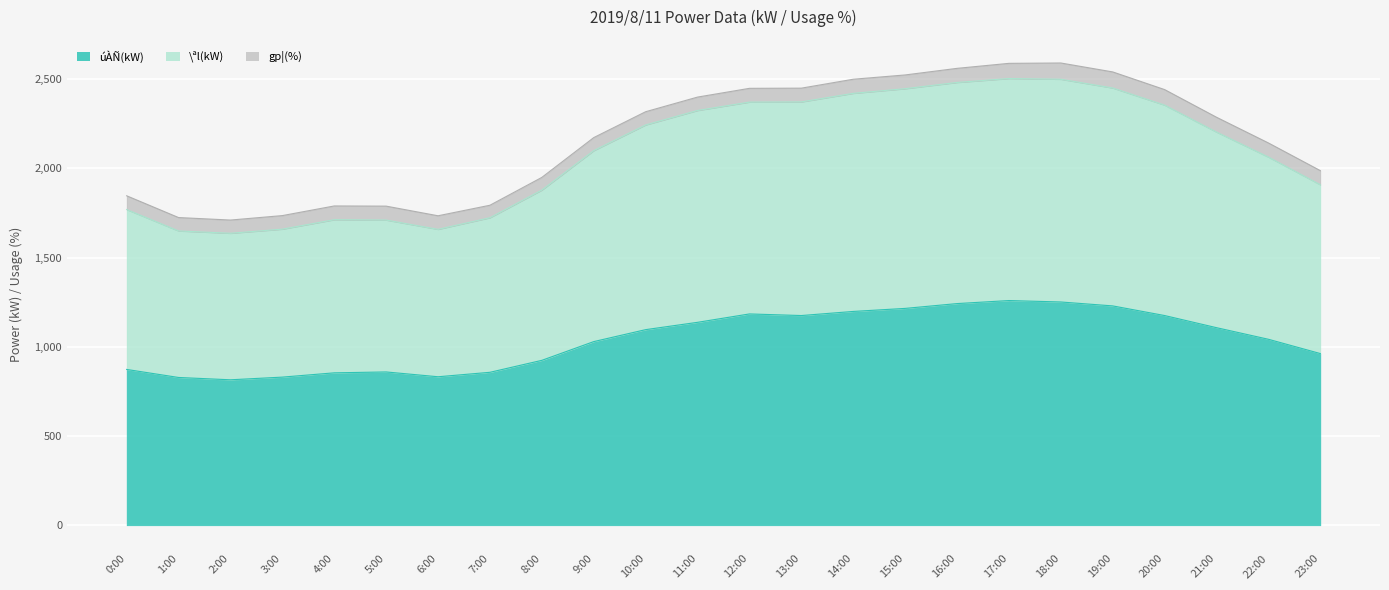

Which category has the highest value in the \ªl(kW) series?

17:00